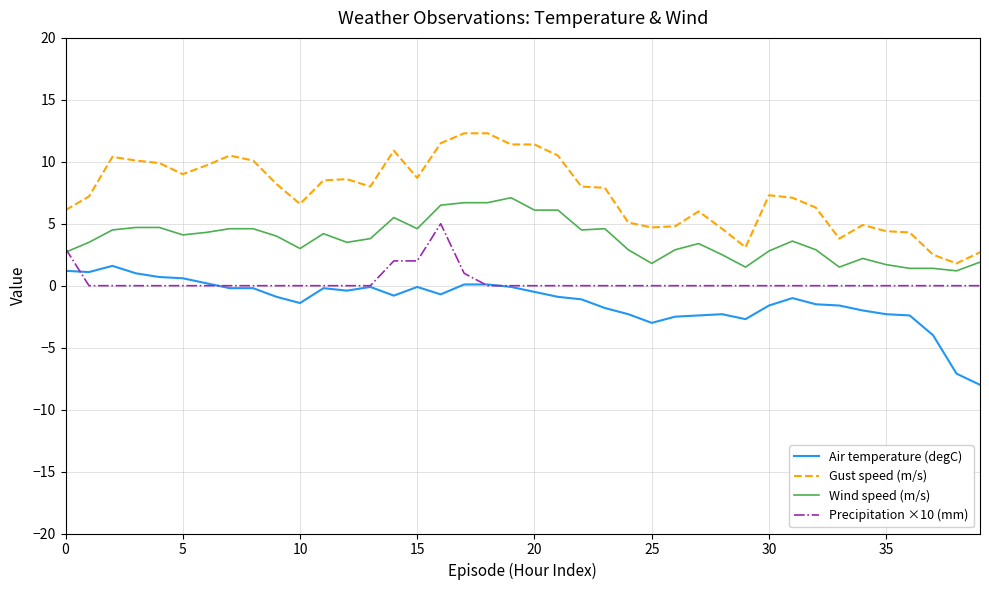

Rank the series by their average value, from lowest to highest.

Air temperature (degC), Precipitation ×10 (mm), Wind speed (m/s), Gust speed (m/s)